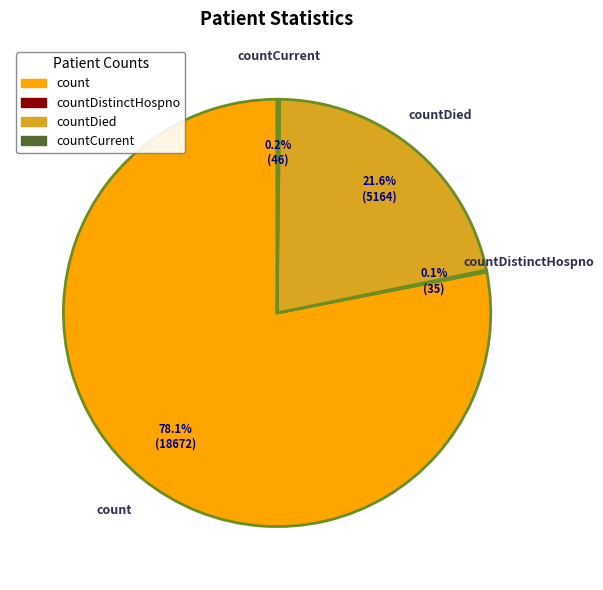

Does any single category account for the majority?

Yes